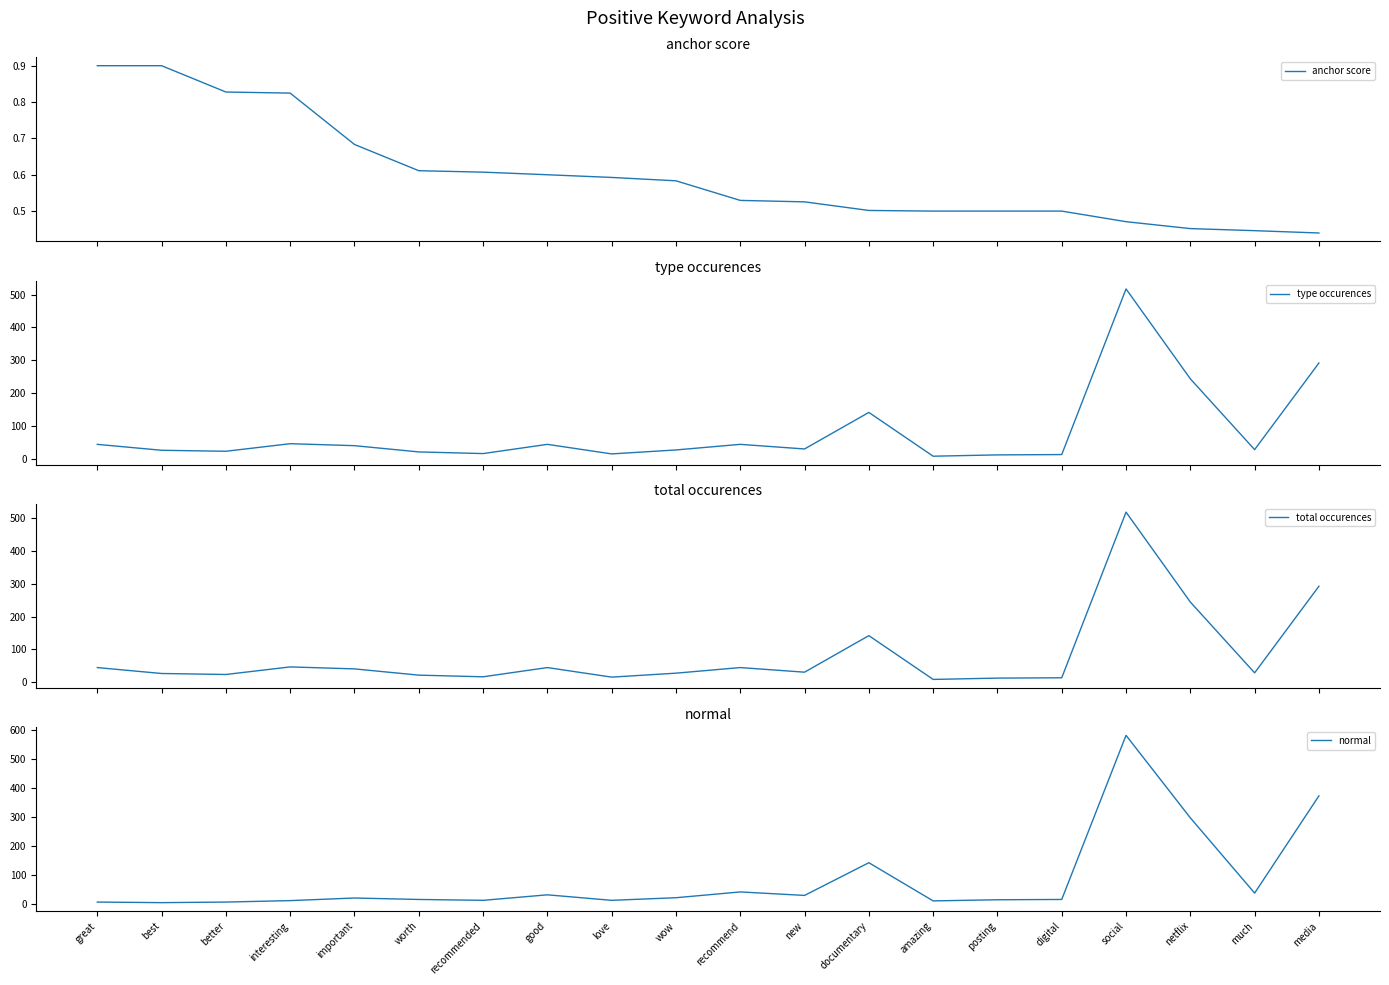

True or false: type occurences and anchor score intersect in this chart.

False